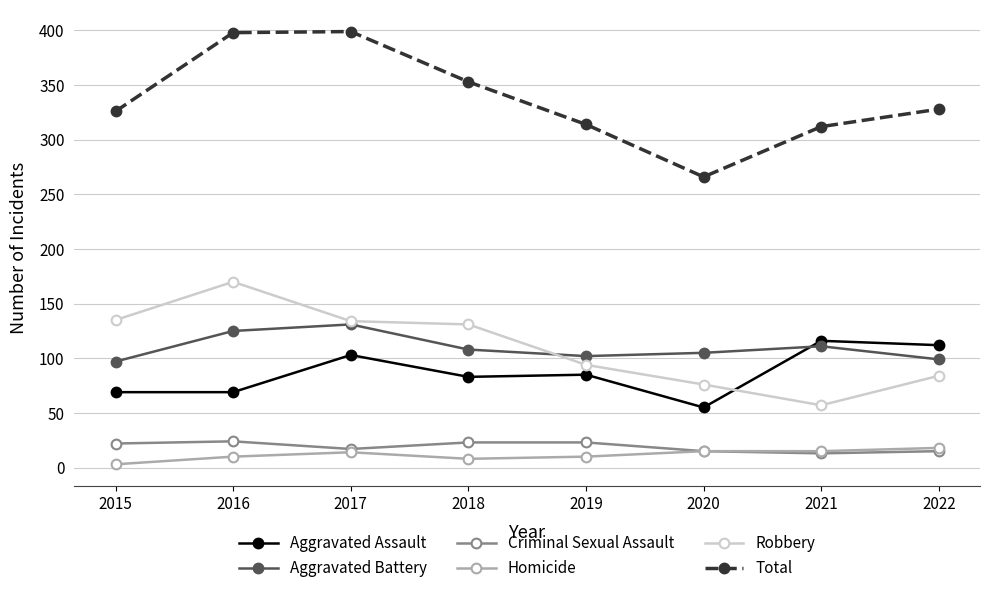

Count the number of data series in this chart.

6